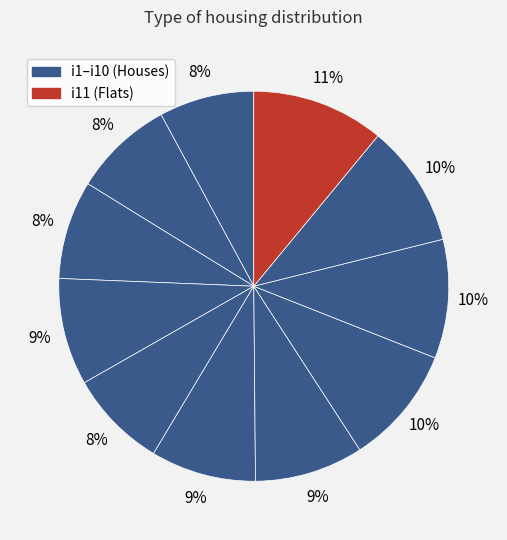

How many segments does this pie chart have?

11